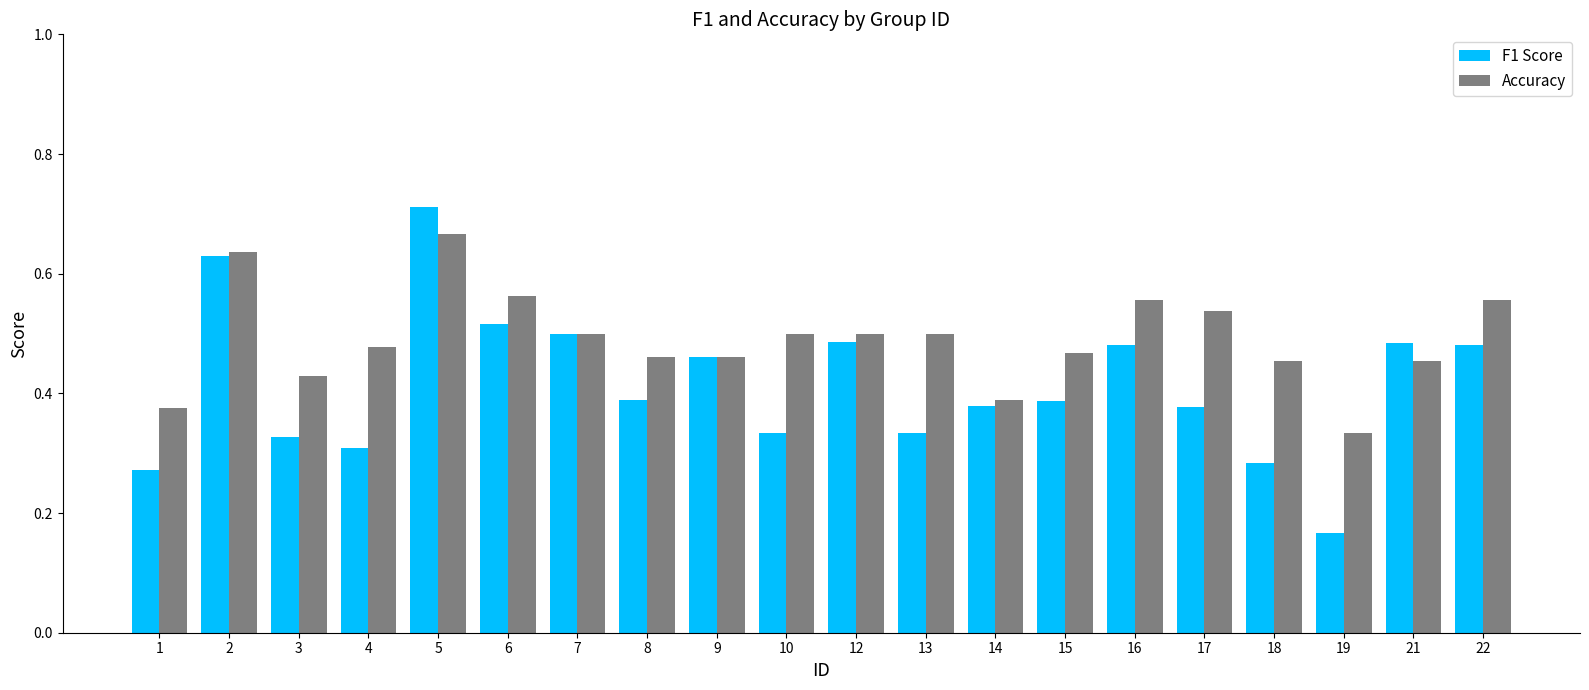

What is the sum of all Accuracy values?

9.8